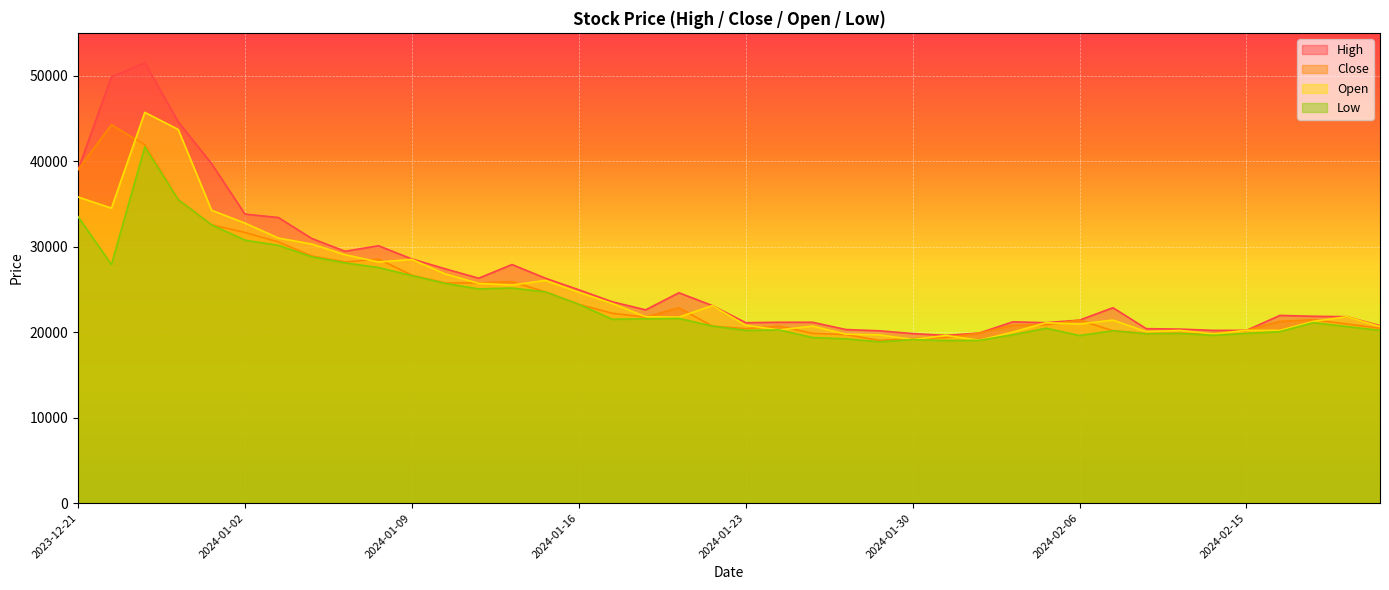

True or false: Close and Open intersect in this chart.

True